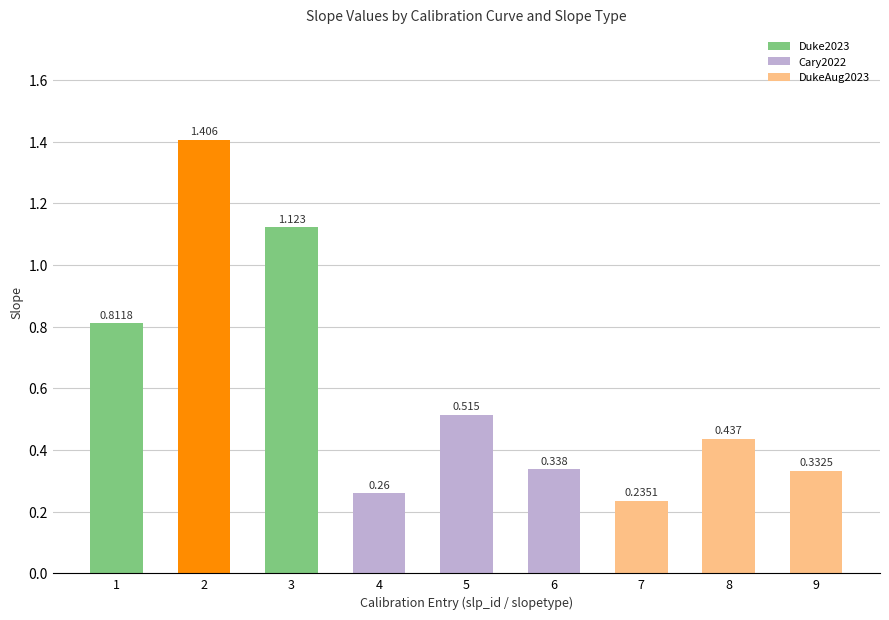

Reading right to left, transcribe all the data shown in this chart.

0.3	0.4	0.2	0.3	0.5	0.3	1.1	1.4	0.8